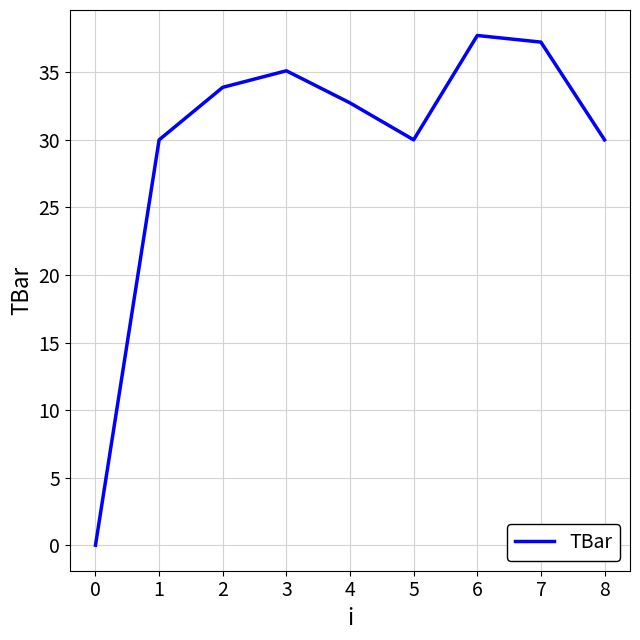

Is it true that the value at 4 is 16.1?

False